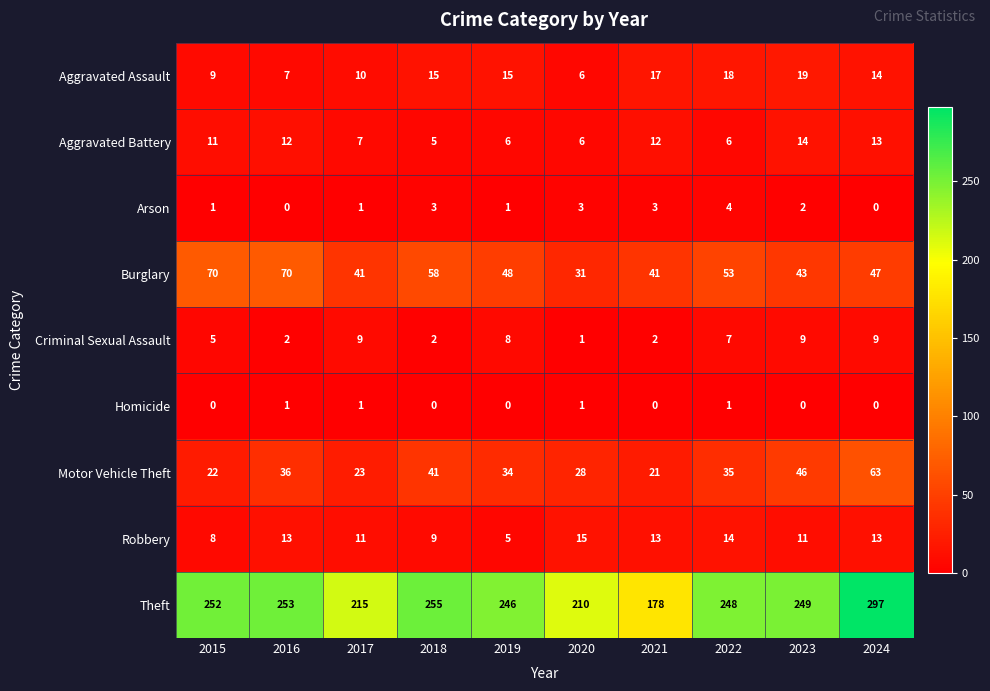

What is the difference between the maximum and minimum values in the Theft series?

119